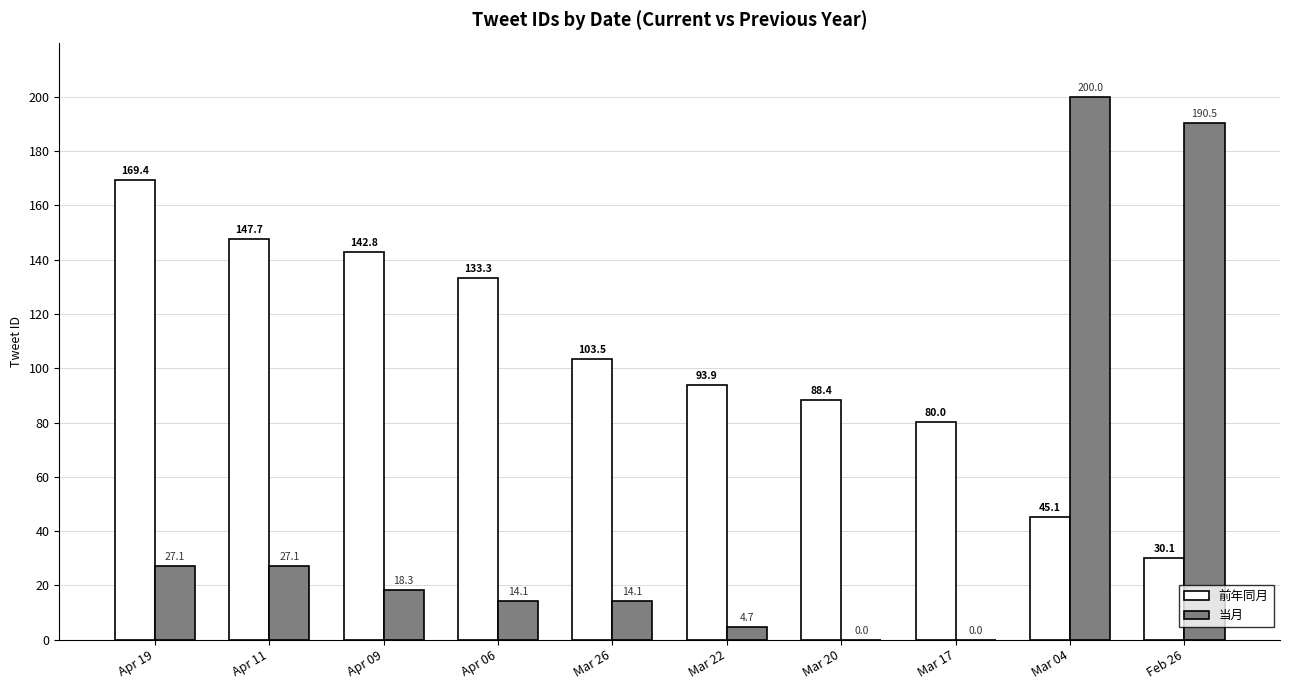

What is the average value of the 当月 series?

49.6